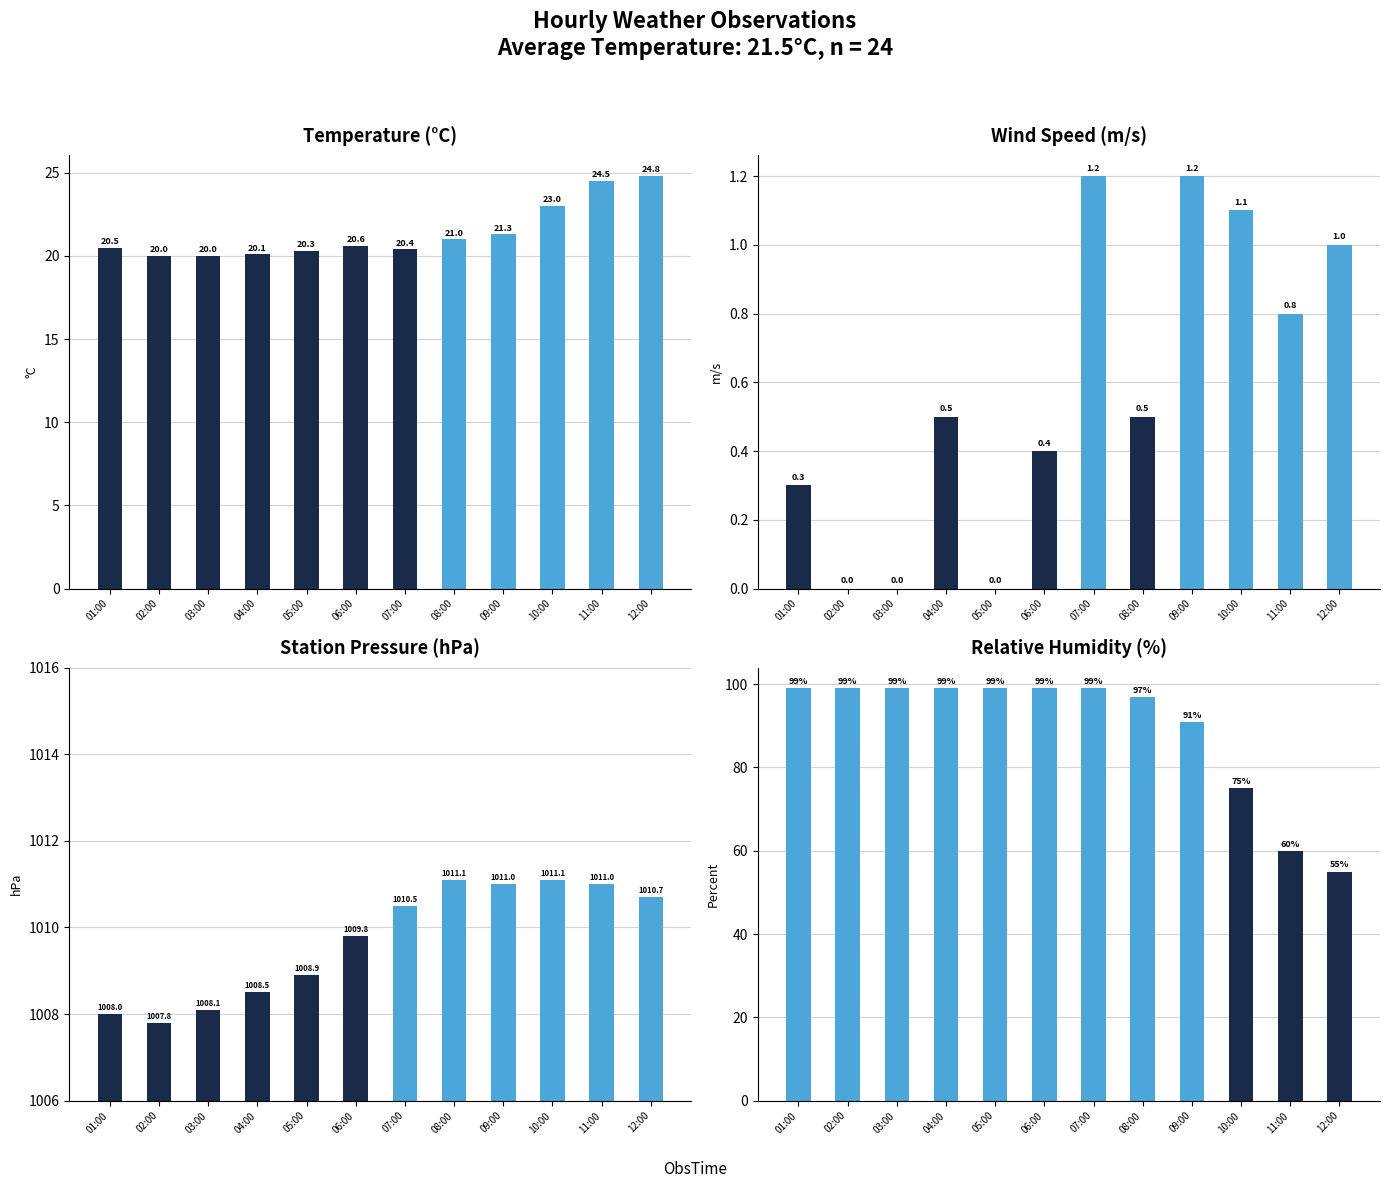

The StnPres series shows 327.3 at 04:00. True or false?

False